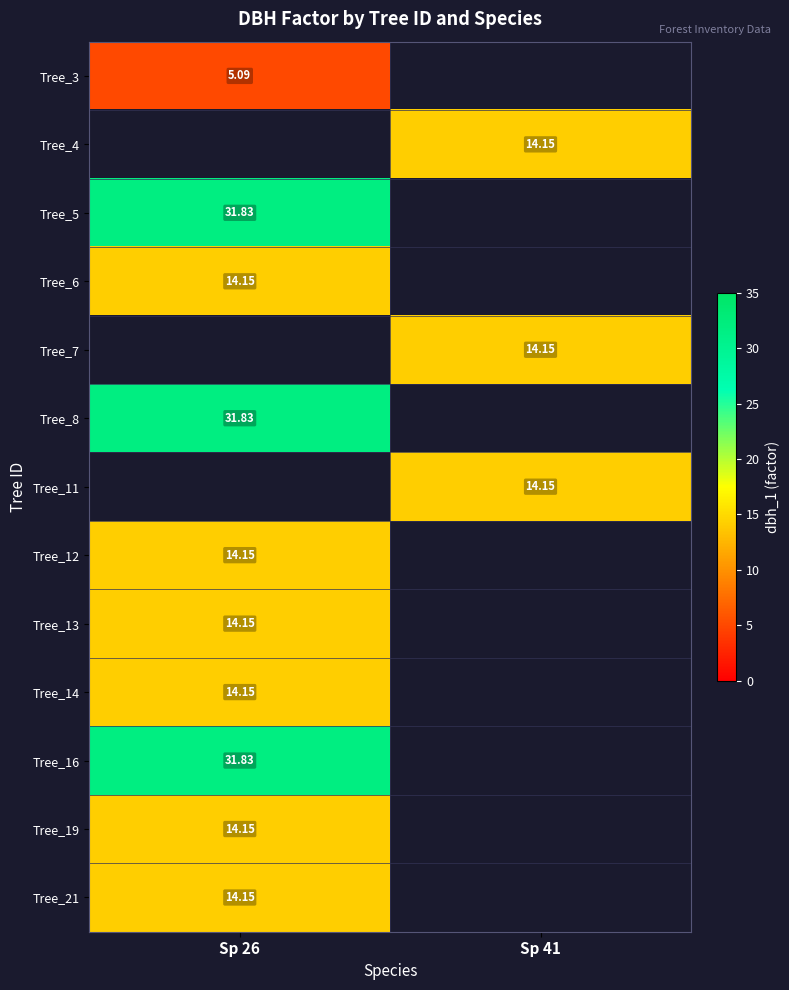

What is the greatest value displayed?

31.8